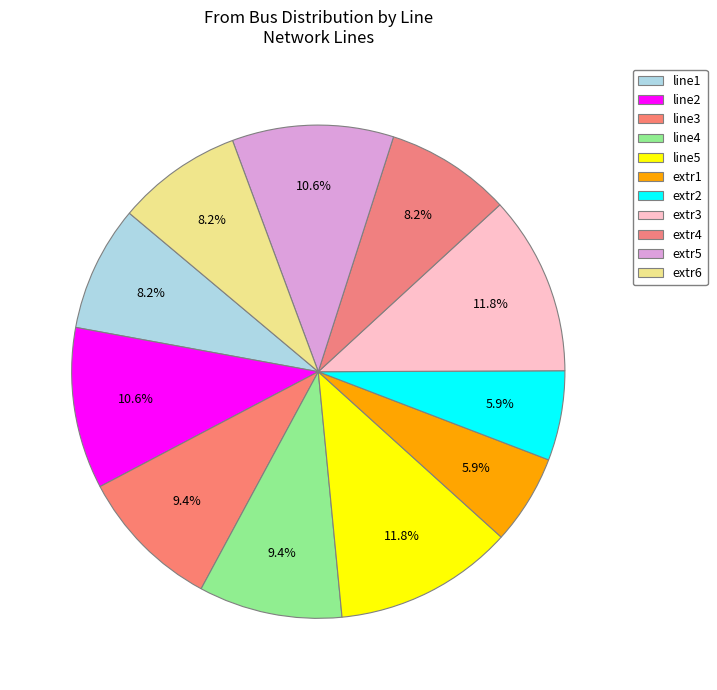

How many slices are in this pie chart?

11